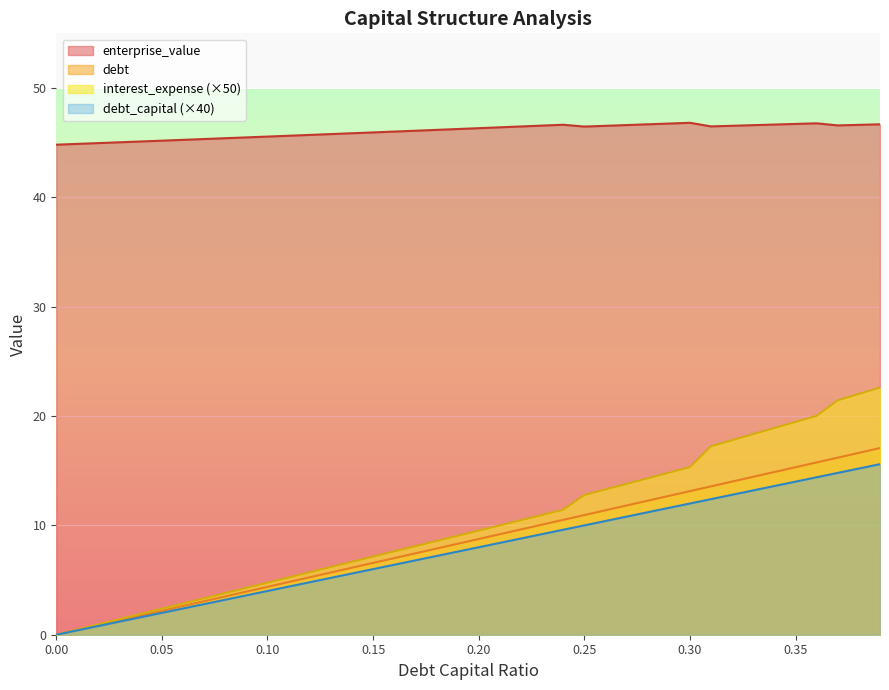

What is the label of the 30th point from the left?

0.29